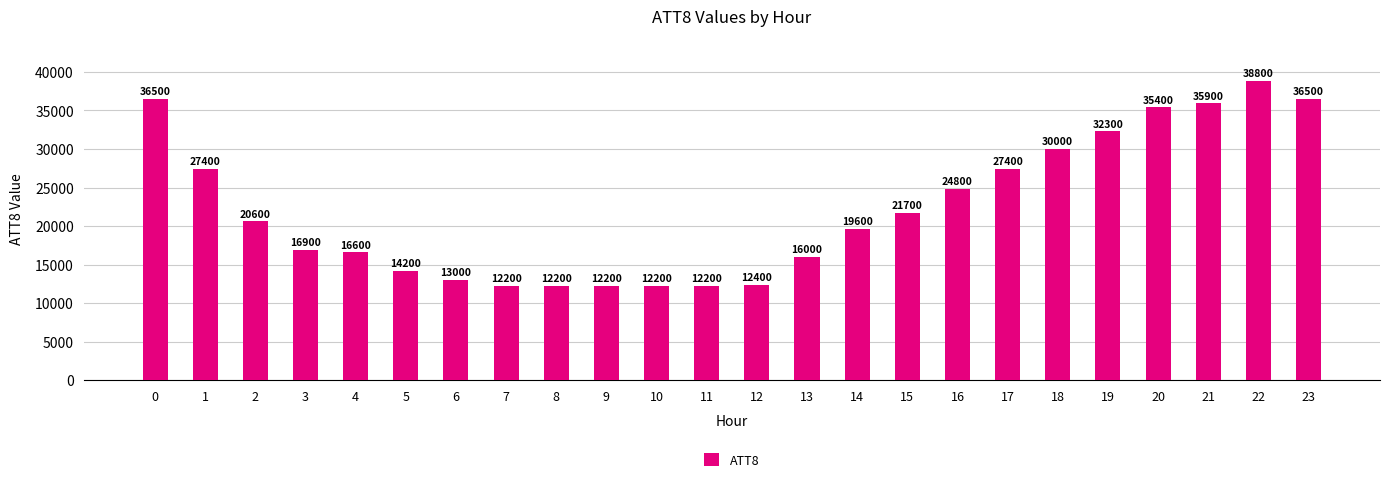

What is the difference between the maximum and minimum values?

26600